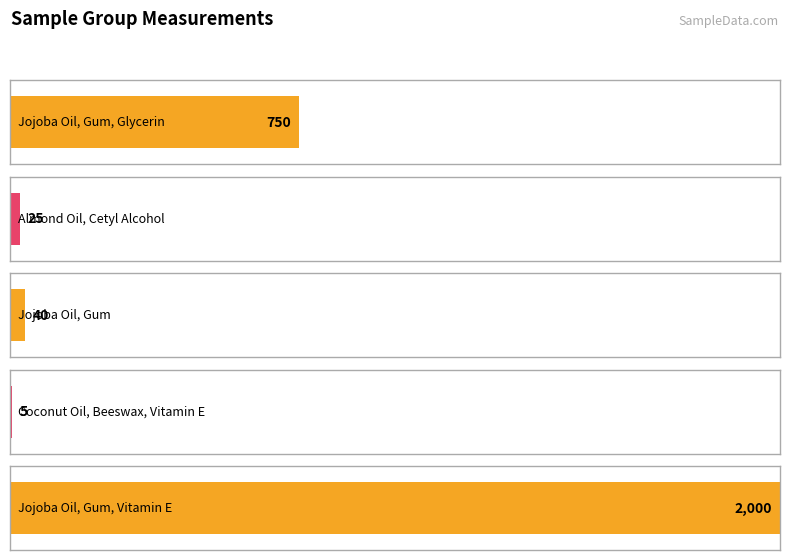

What is the difference between the values at Jojoba Oil, Gum and Coconut Oil, Beeswax, Vitamin E?

35